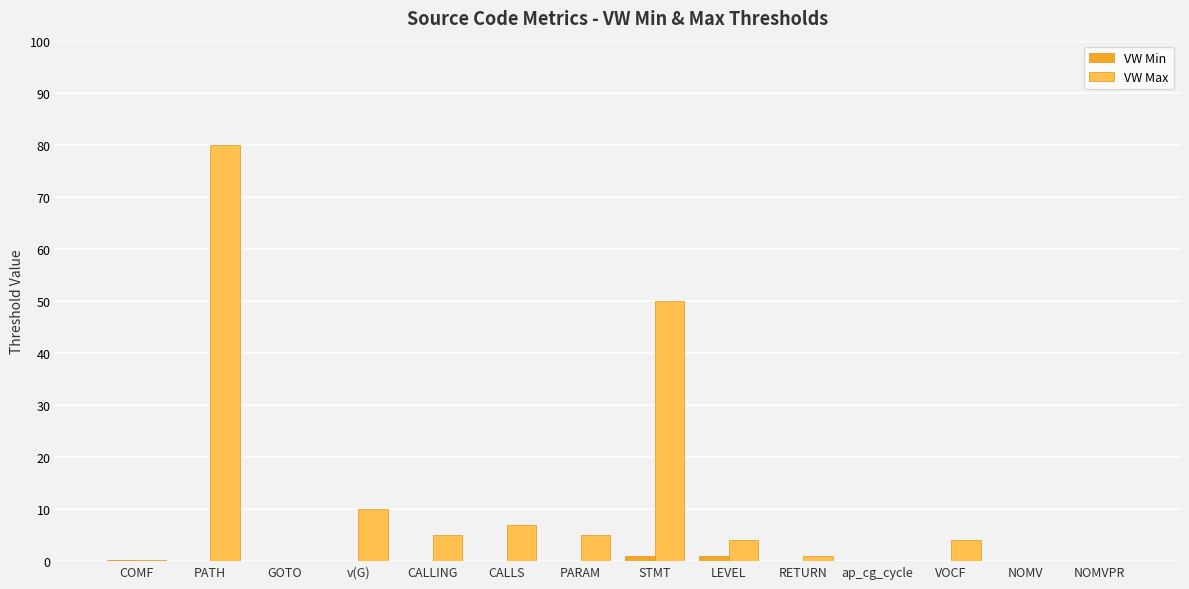

At which category is the sum across all series the highest?

PATH